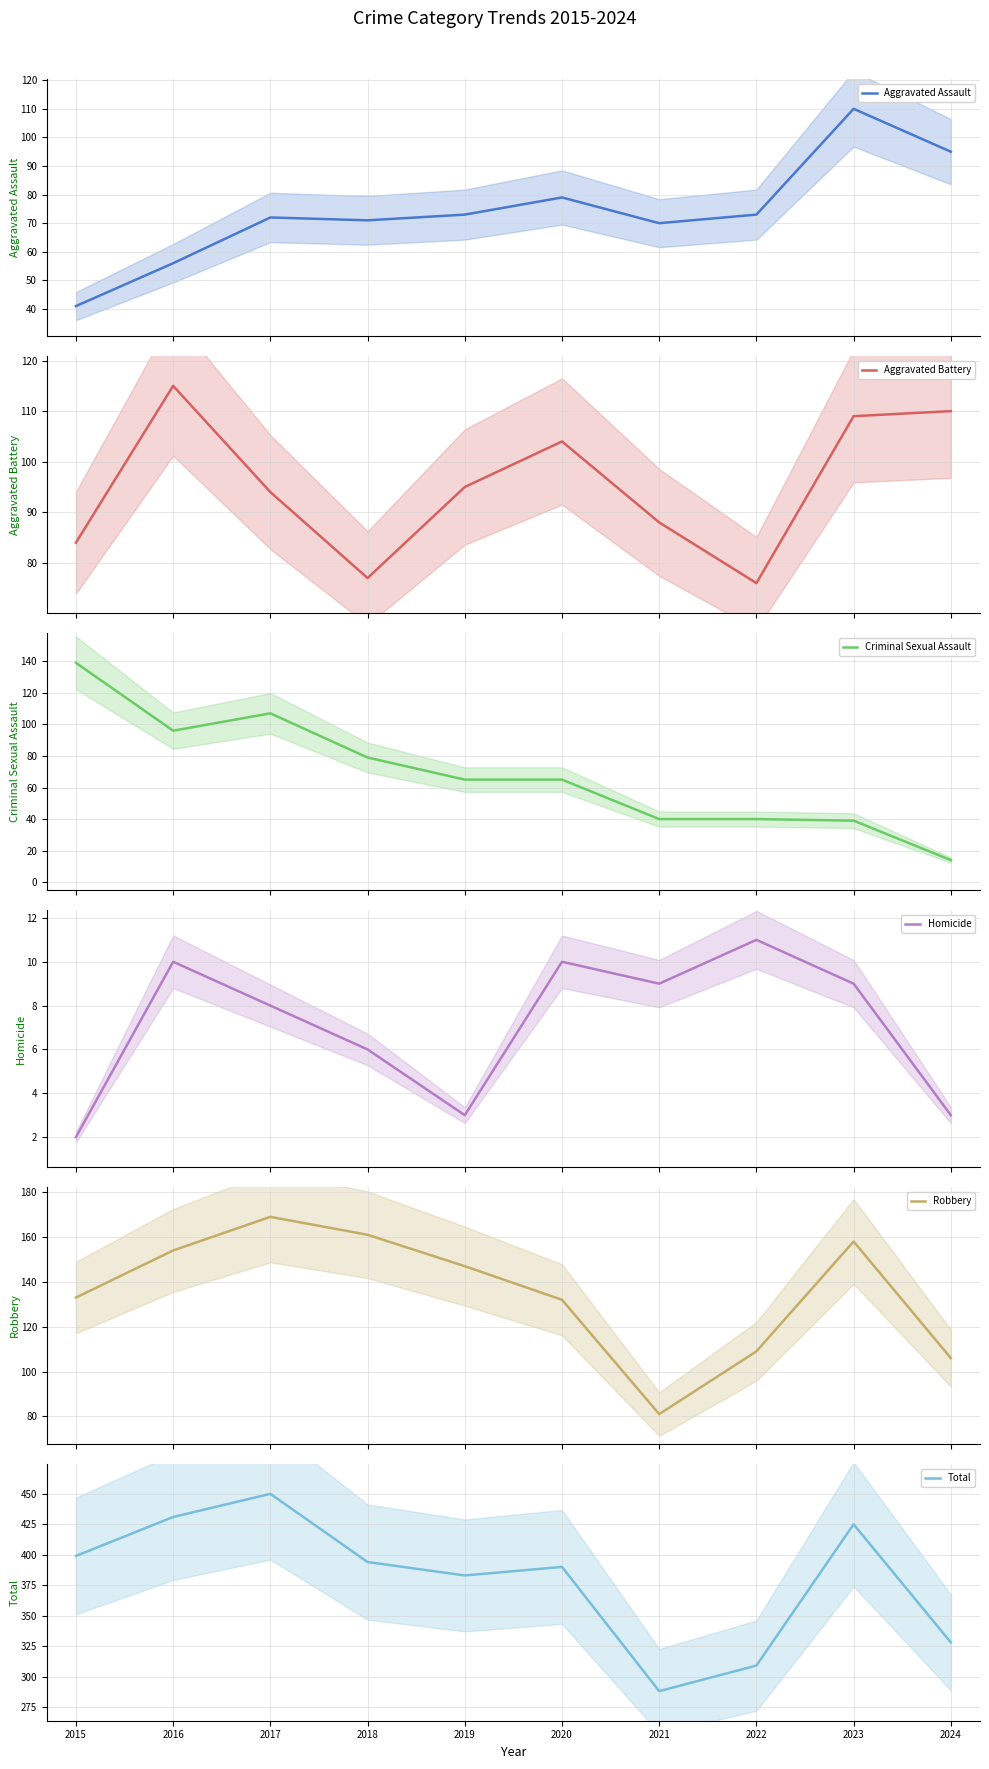

List the labels in order of Total value, smallest first.

2021, 2022, 2024, 2019, 2020, 2018, 2015, 2023, 2016, 2017